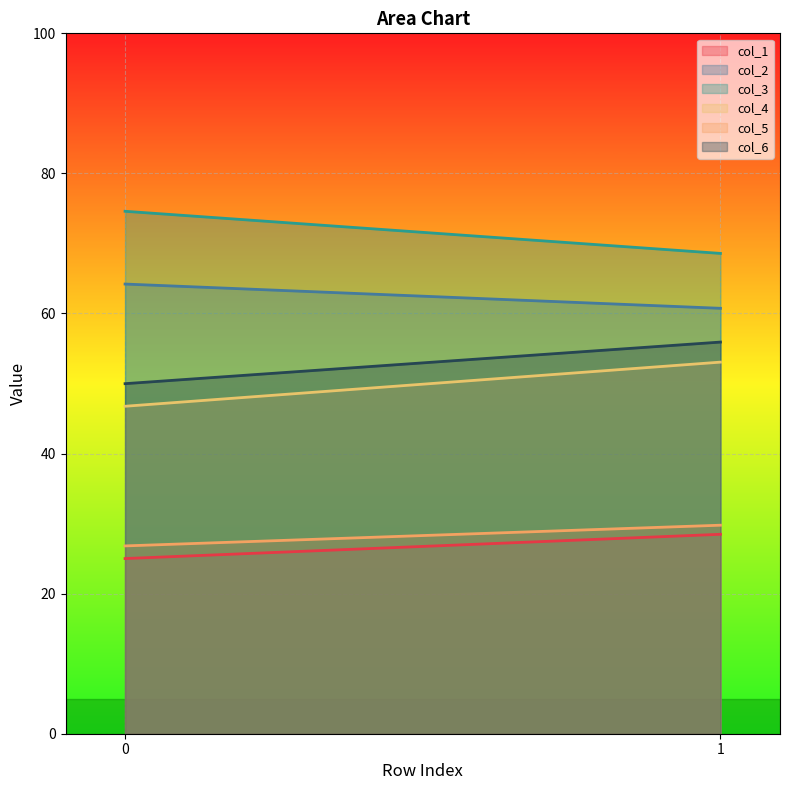

Does the chart display data point markers on the line(s)?

No